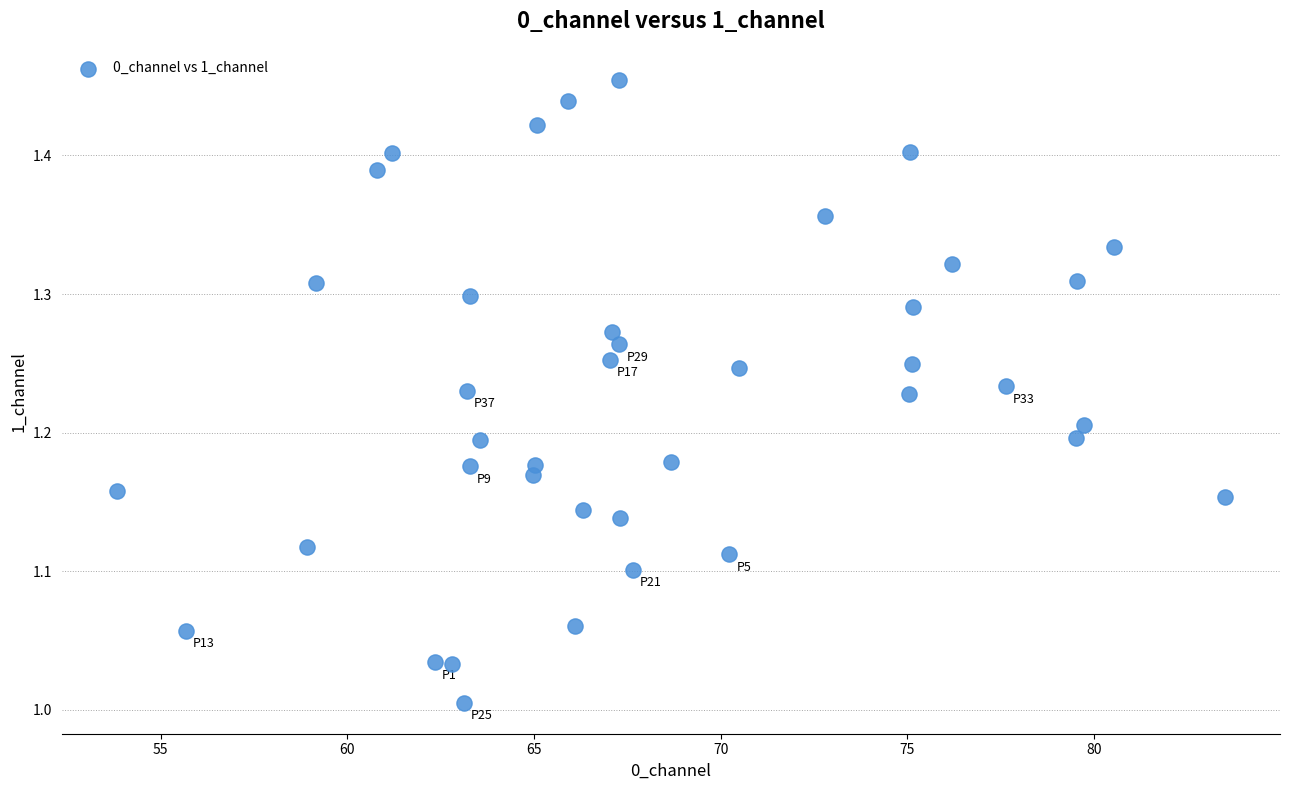

What is the range of X values (max minus min)?

29.7